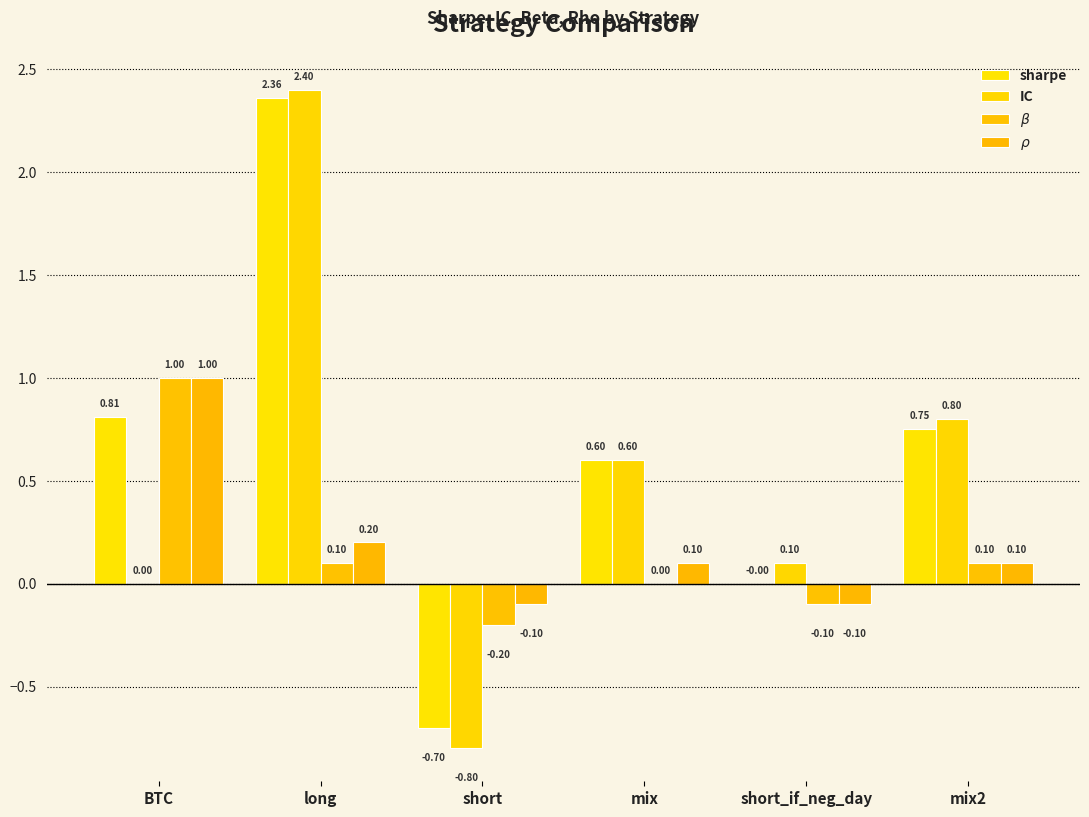

True or false: IC has a value of 0.2 at short_if_neg_day.

False